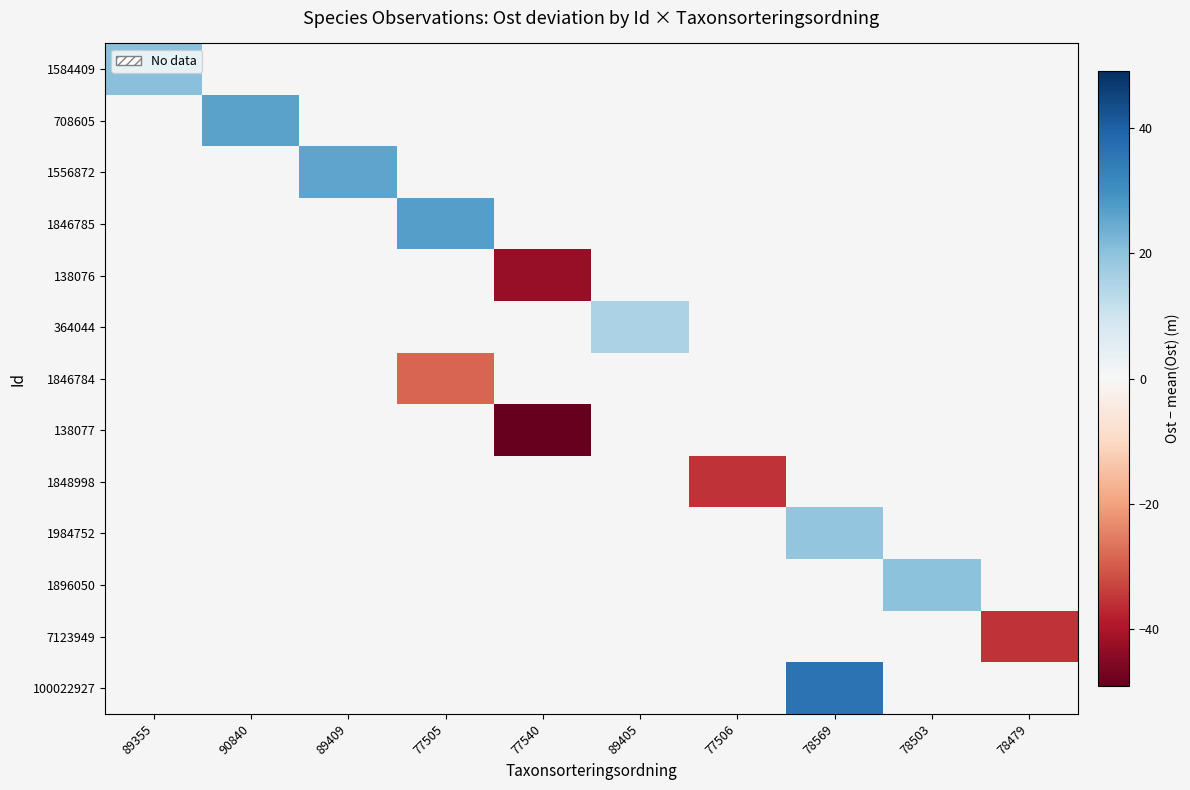

How many values in row_0 are above zero?

1